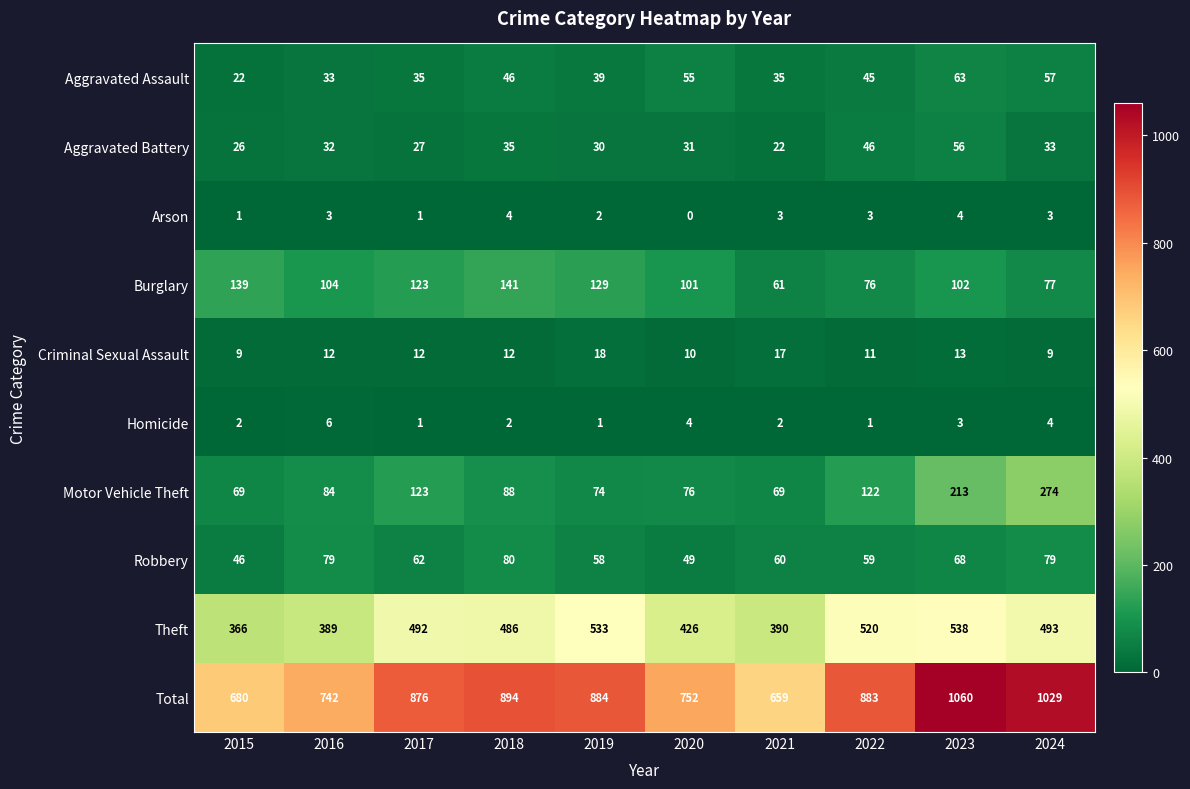

The value of Aggravated Battery at 2019 is 41. True or false?

False